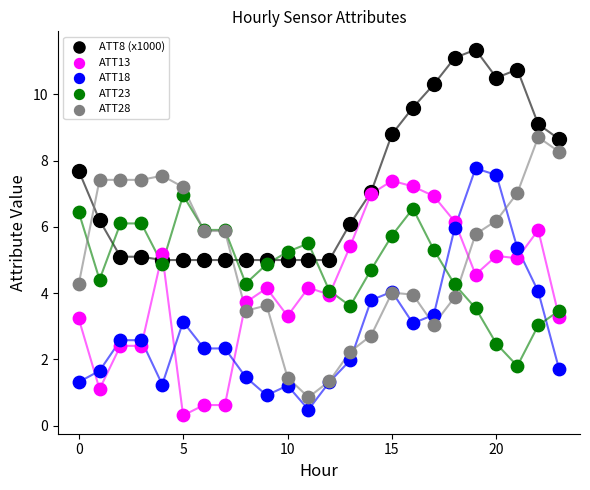

Which series contains the highest Y value?

ATT8 (x1000)